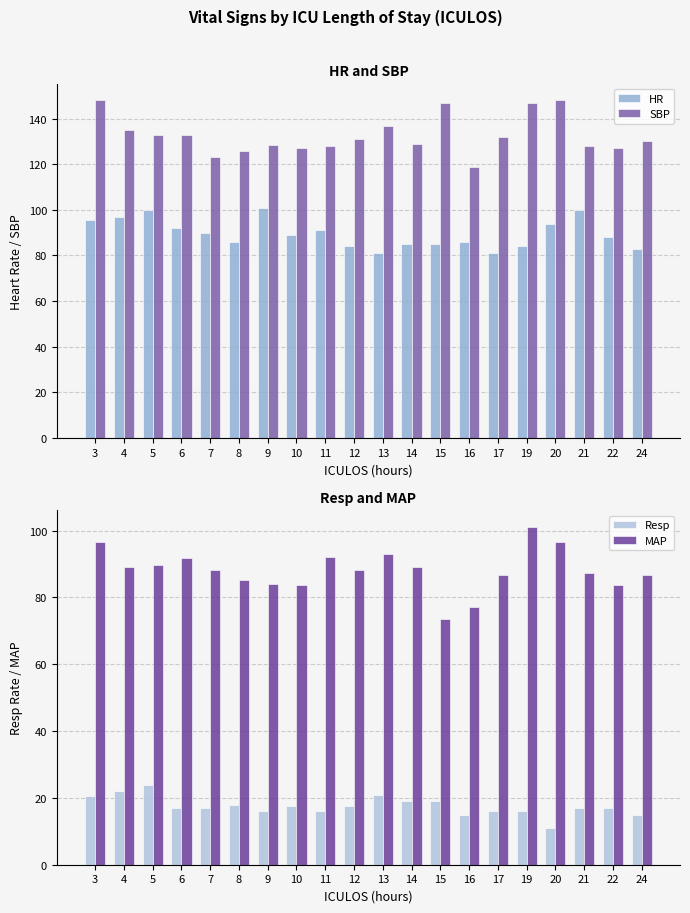

How many categories are shown in the chart?

20